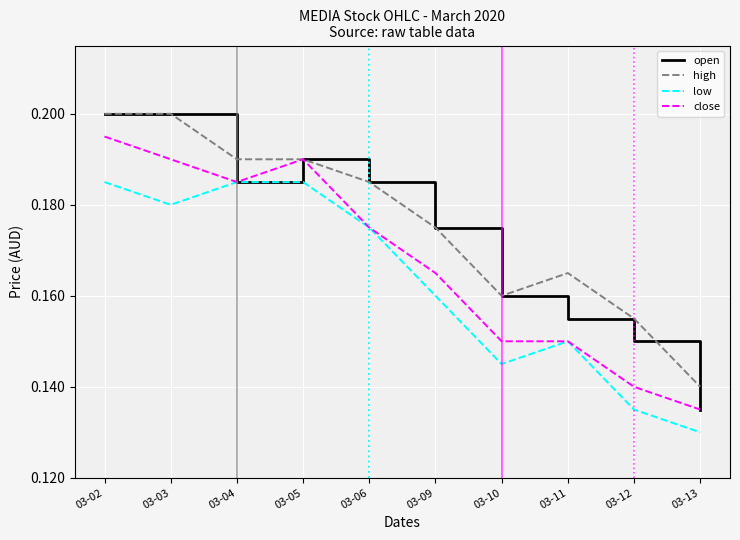

Which category has the lowest value across all series?

03-13